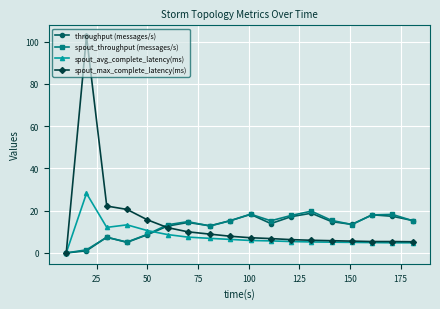

Rank the series by their maximum value, from highest to lowest.

spout_max_complete_latency(ms), spout_avg_complete_latency(ms), spout_throughput (messages/s), throughput (messages/s)